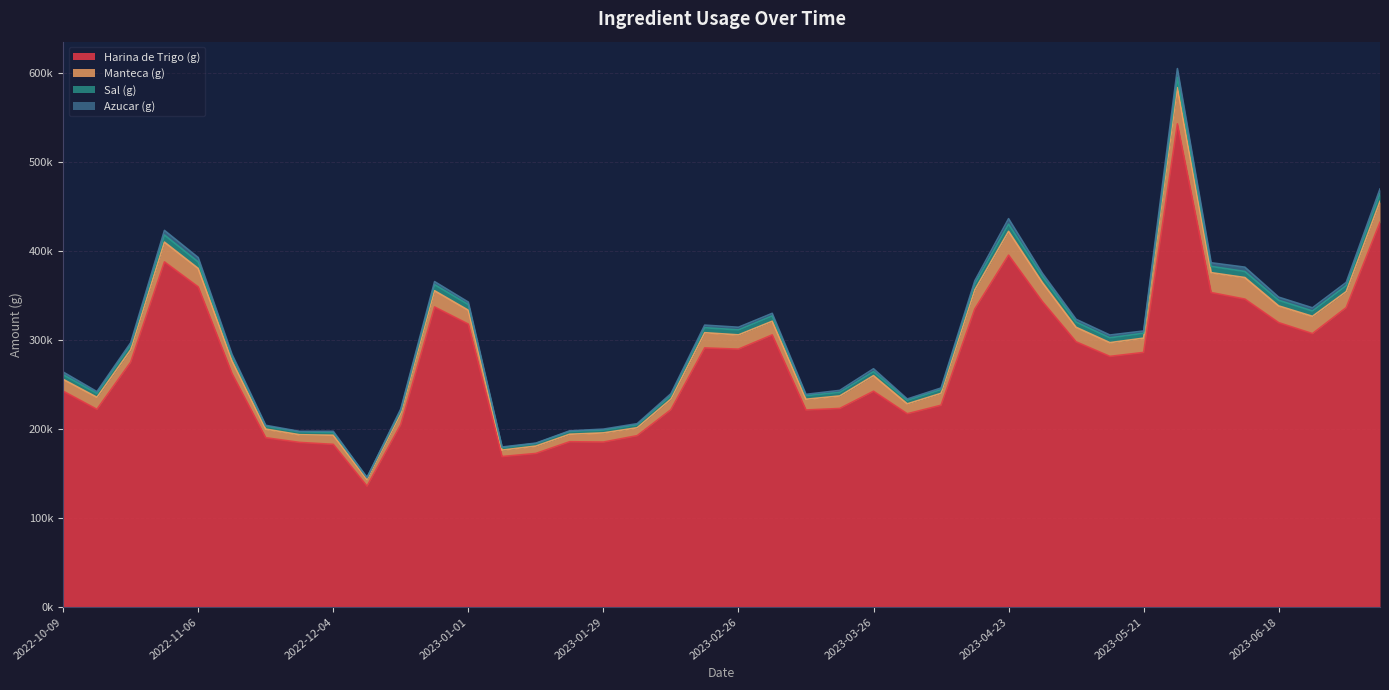

At which label does Harina de Trigo (g) reach its peak?

2023-05-28